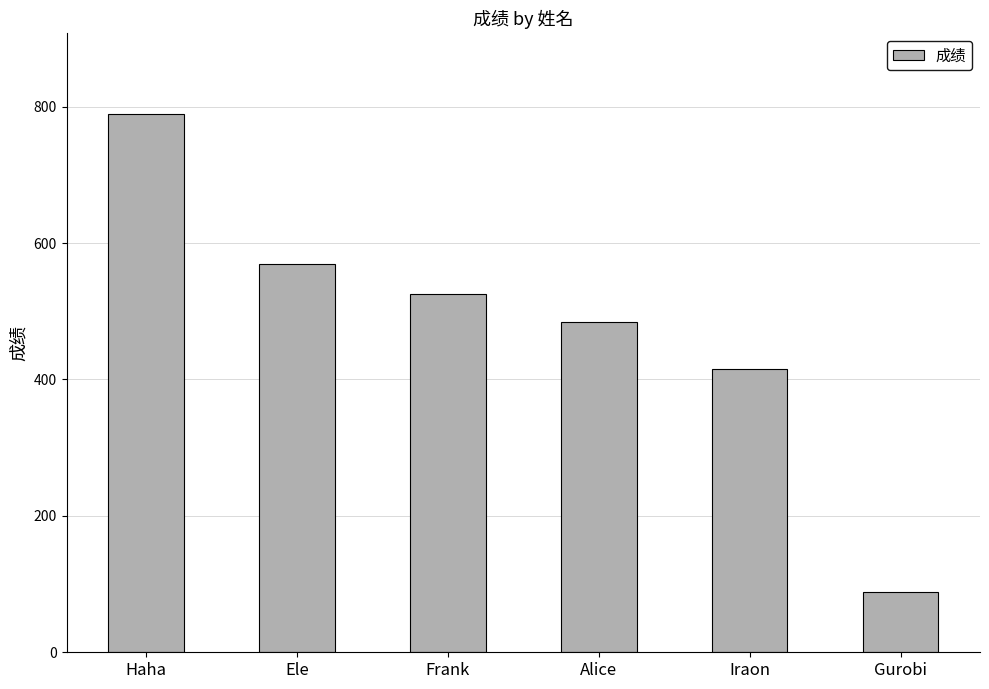

Reading left to right, transcribe all the data shown in this chart.

789	569	526	485	416	89